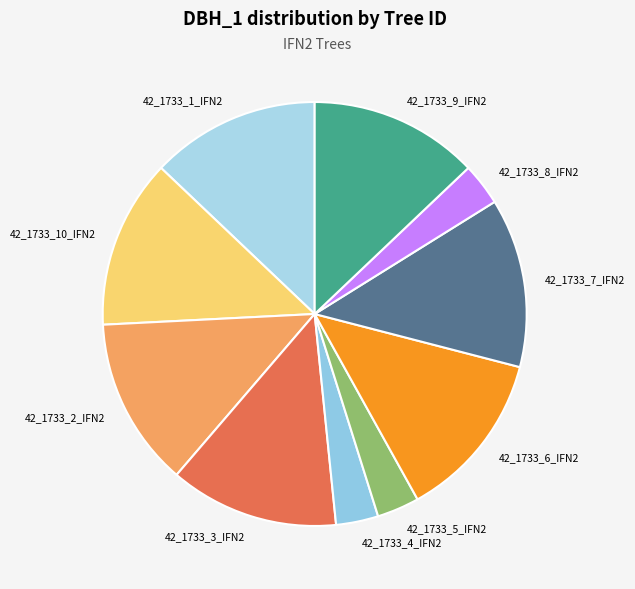

The 42_1733_1_IFN2 slice represents 5% of the pie. True or false?

False